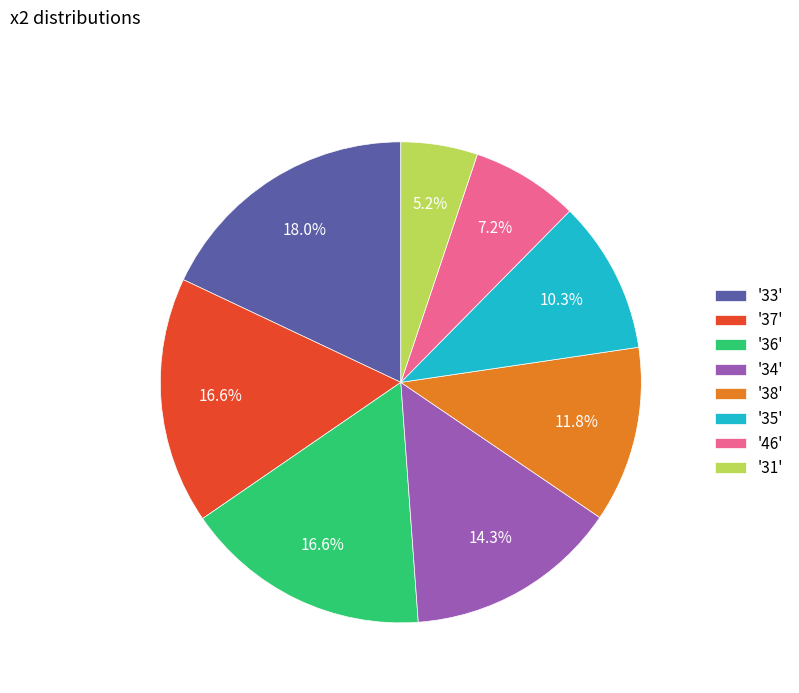

What percentage do '33' and '46' together represent?

25.2%